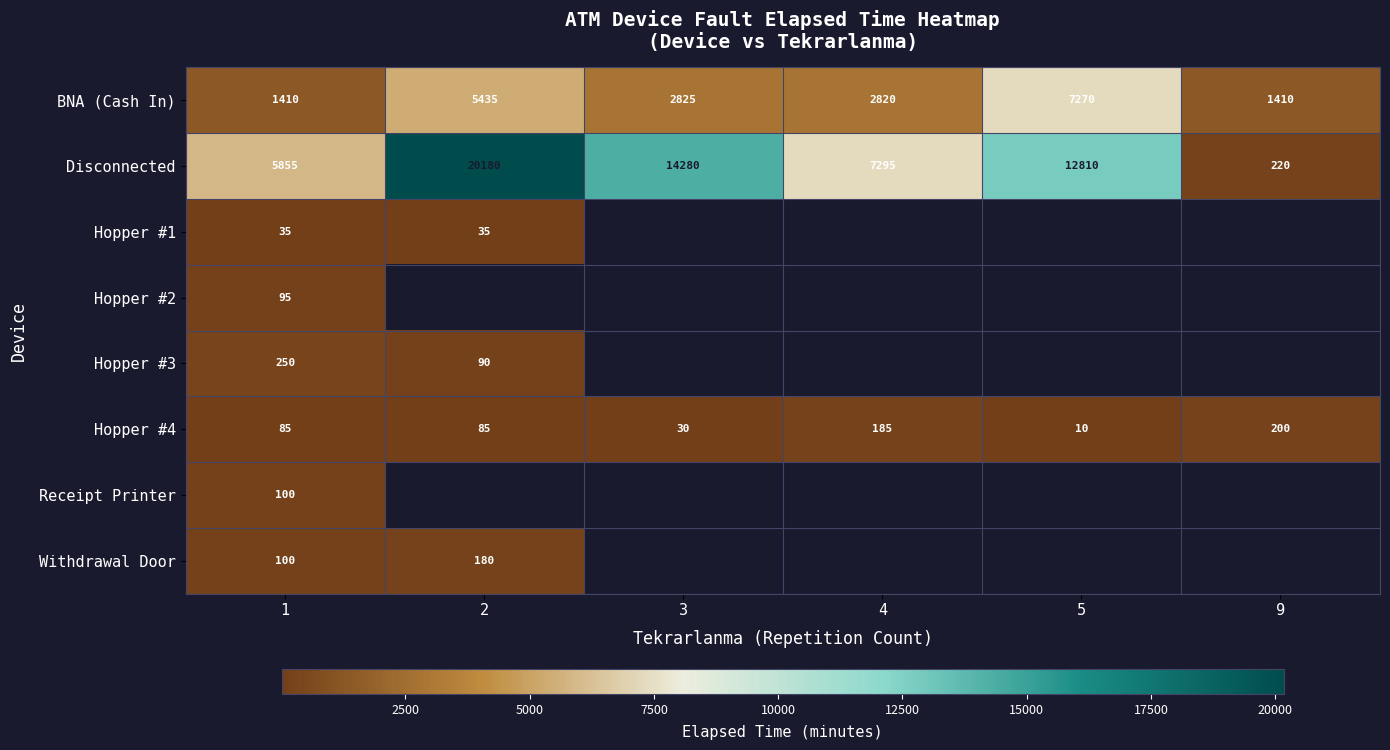

What is the total value across all series at 1?

7930